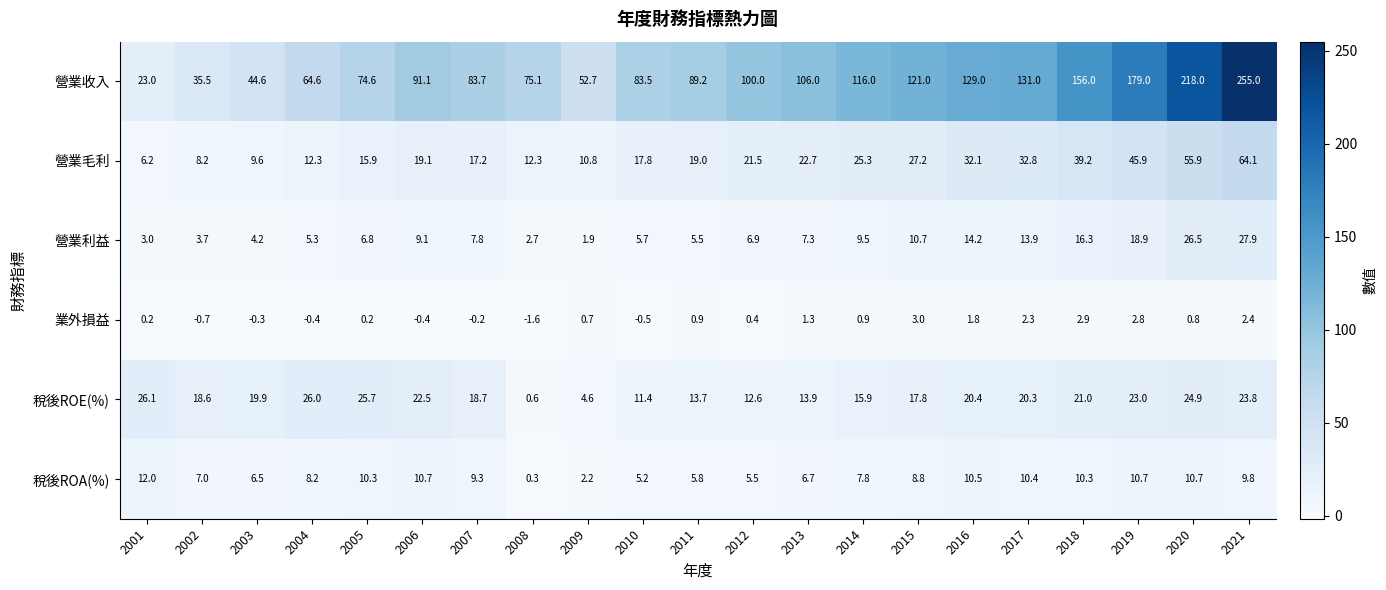

Between 2012 and 2013, which series saw the biggest shift?

營業收入